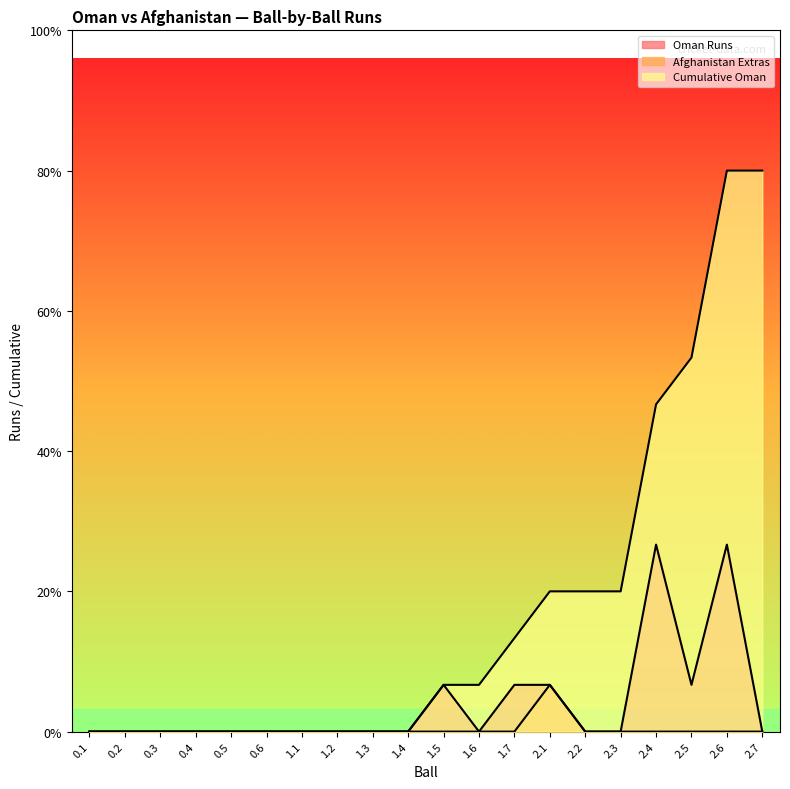

Which category has the lowest value in the Cumulative Oman series?

0.1